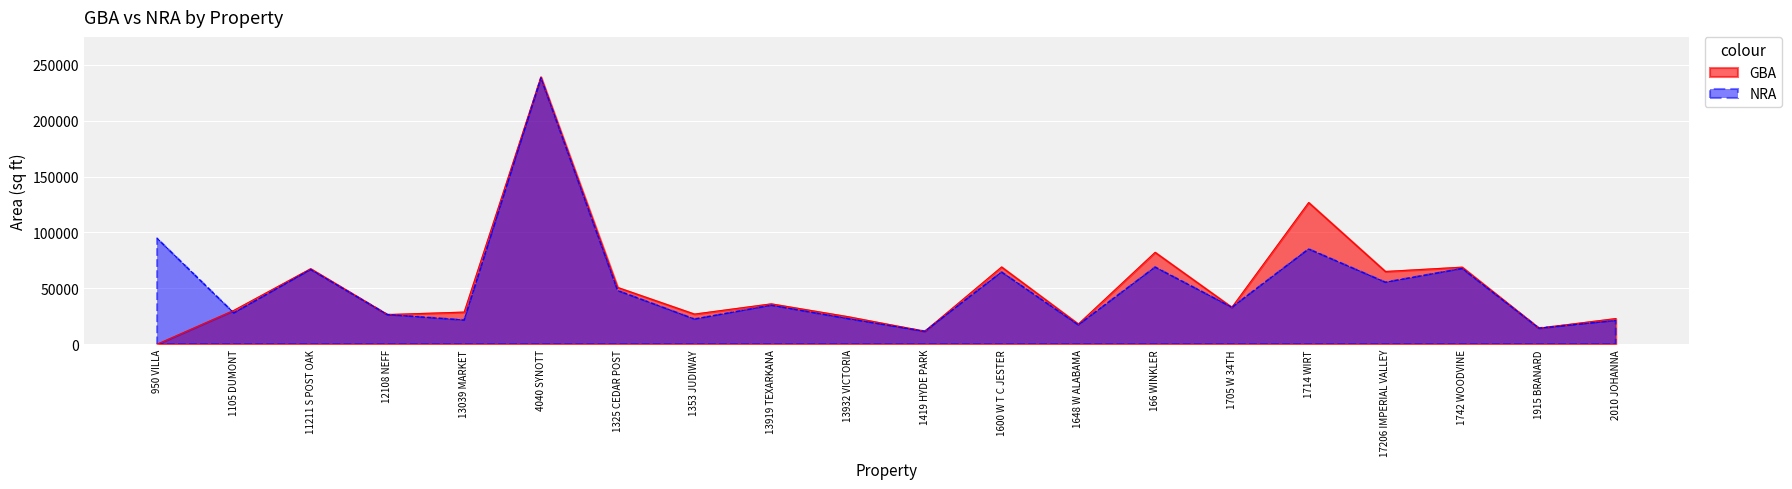

Which category has the lowest value across all series?

950 VILLA